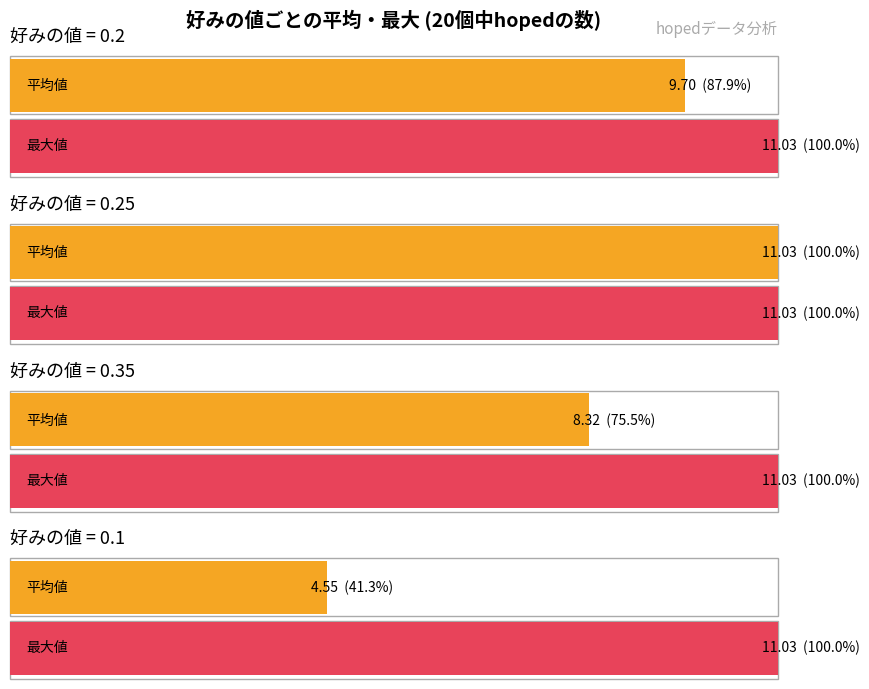

The 好みの値 series shows 0.0 at 0. True or false?

True